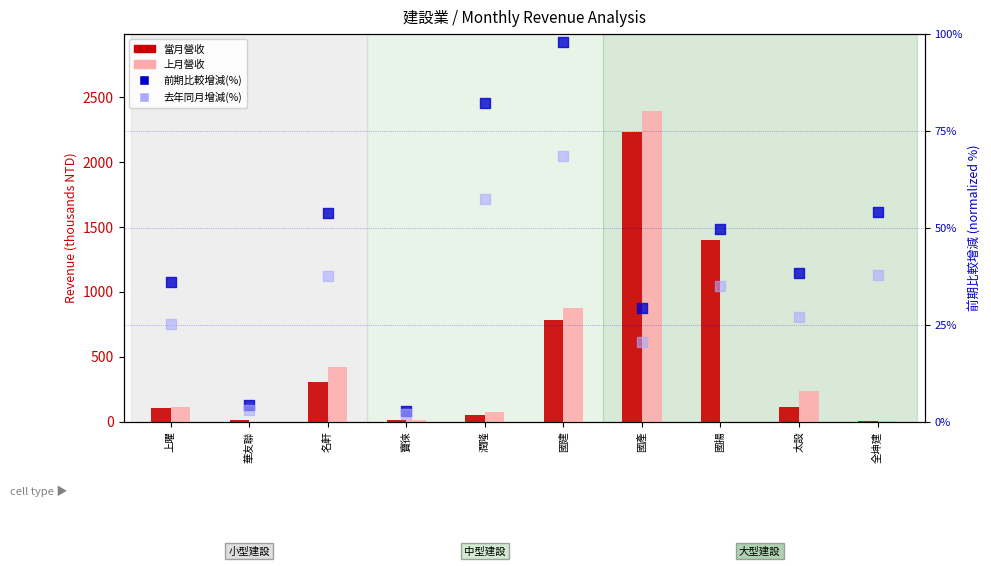

Which series contains the highest Y value?

上月營收 (thousands)